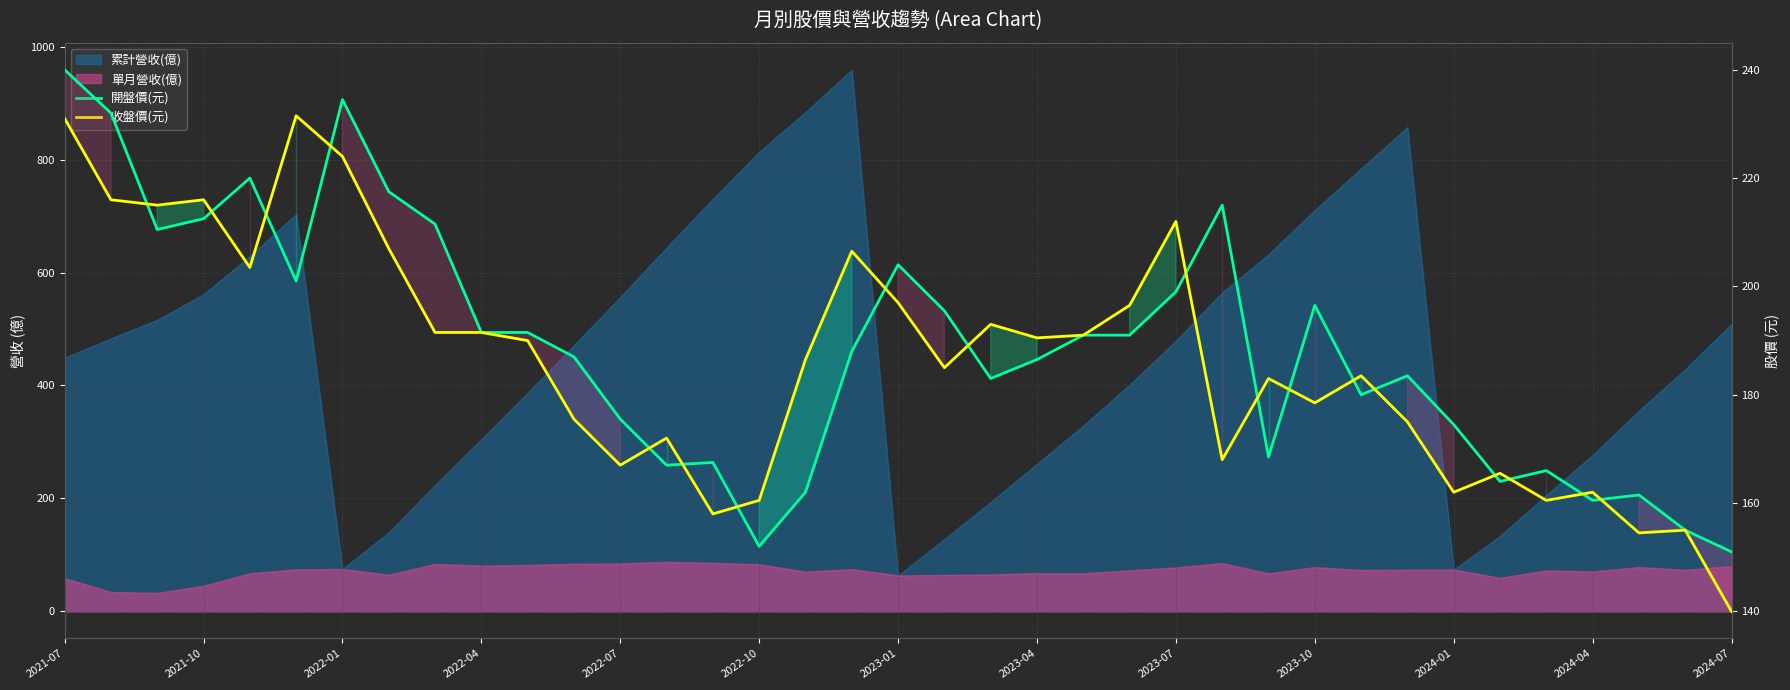

In 開盤價(元), how many points are lower than both neighbors (excluding endpoints)?

9